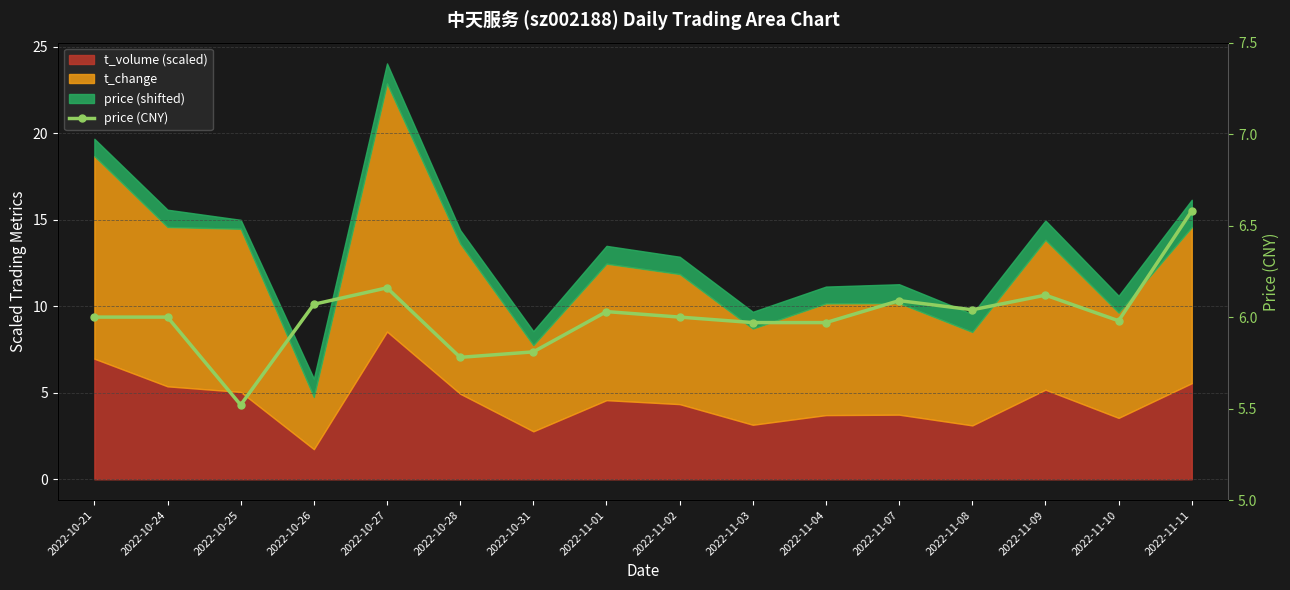

Between 2022-11-10 and 2022-11-07, which is larger?

2022-11-07